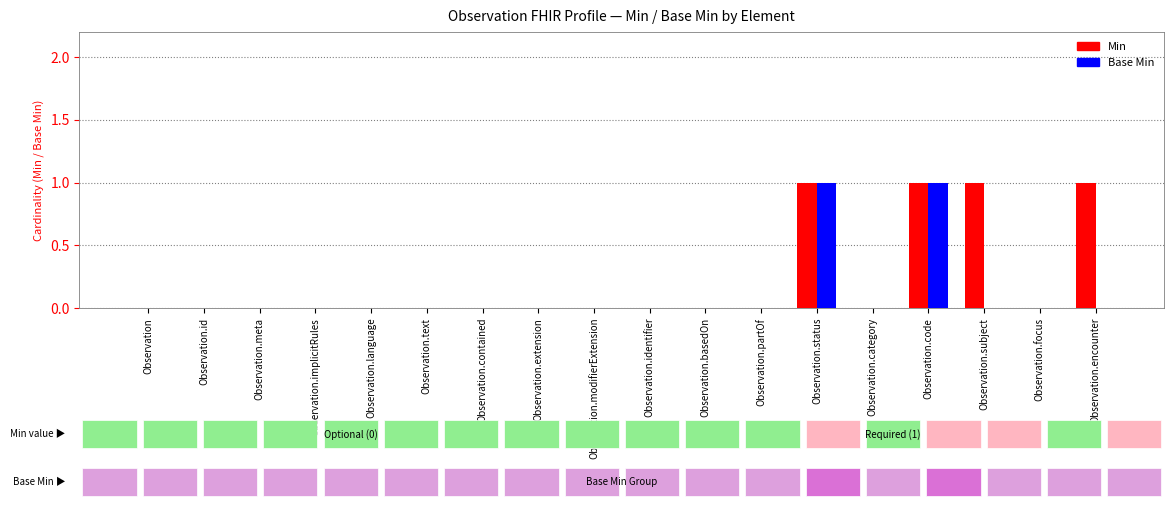

True or false: Base Min has a value of 0 at Observation.encounter.

True